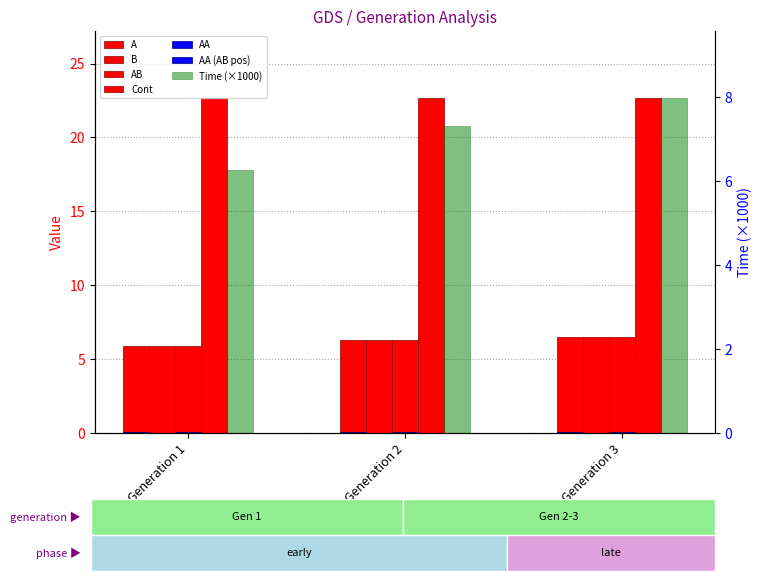

Reading left to right, list all the values displayed in this chart.

Time: 6.3	7.3	8.0
Cont: 22.7	22.7	22.7
A: 5.9	6.3	6.5
B: 5.9	6.3	6.5
AA: 0.1	0.1	0.1
AB: 5.9	6.3	6.5